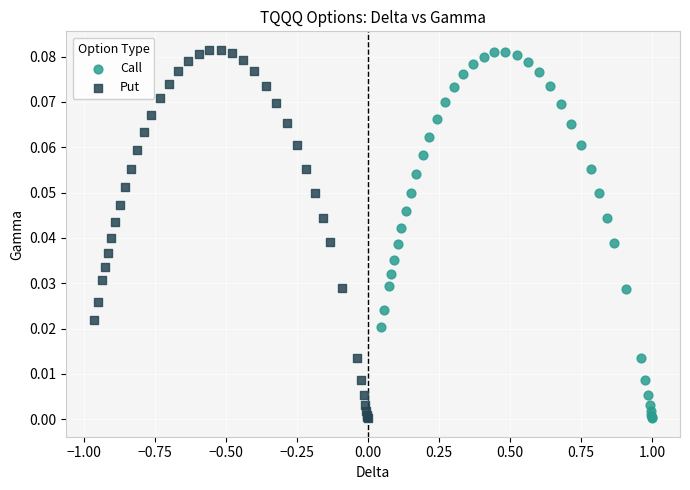

What are all the series names shown in the legend?

Call, Put